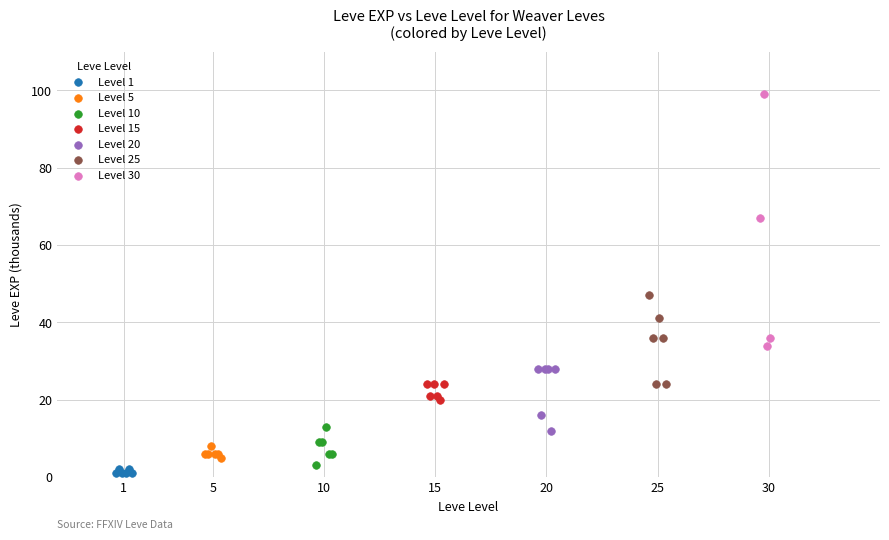

Which series contains the highest Y value?

Level 30